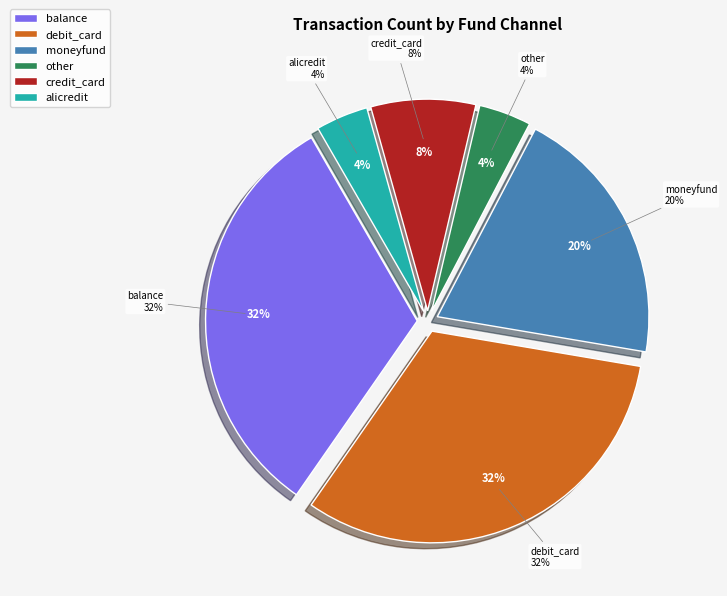

Do moneyfund and alicredit together represent more than half of the pie?

No